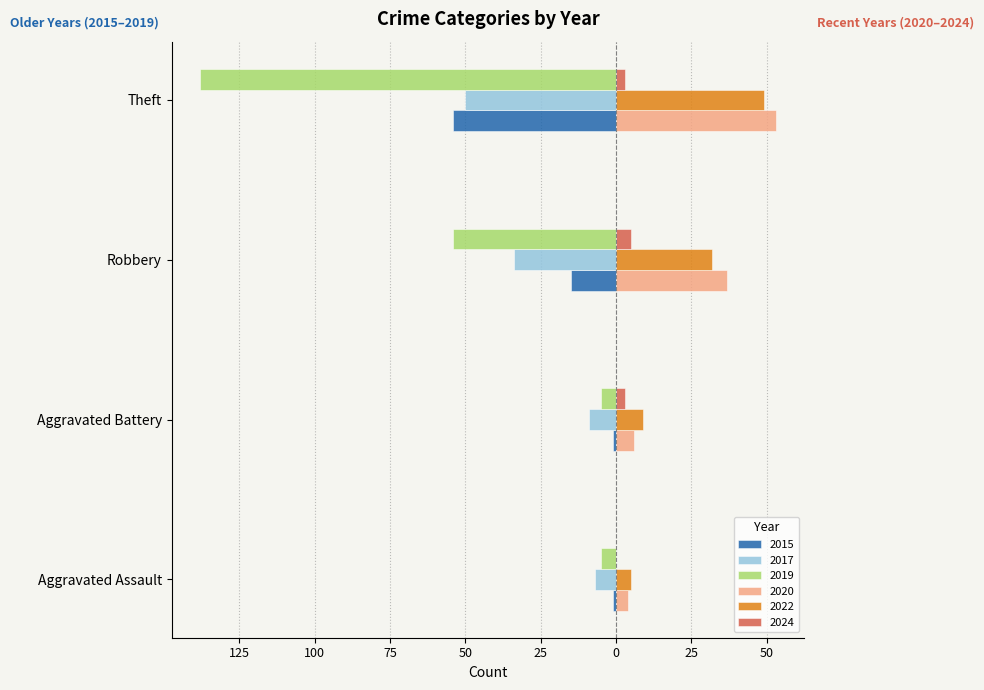

What are all the series names shown in the legend?

2015, 2017, 2019, 2020, 2022, 2024